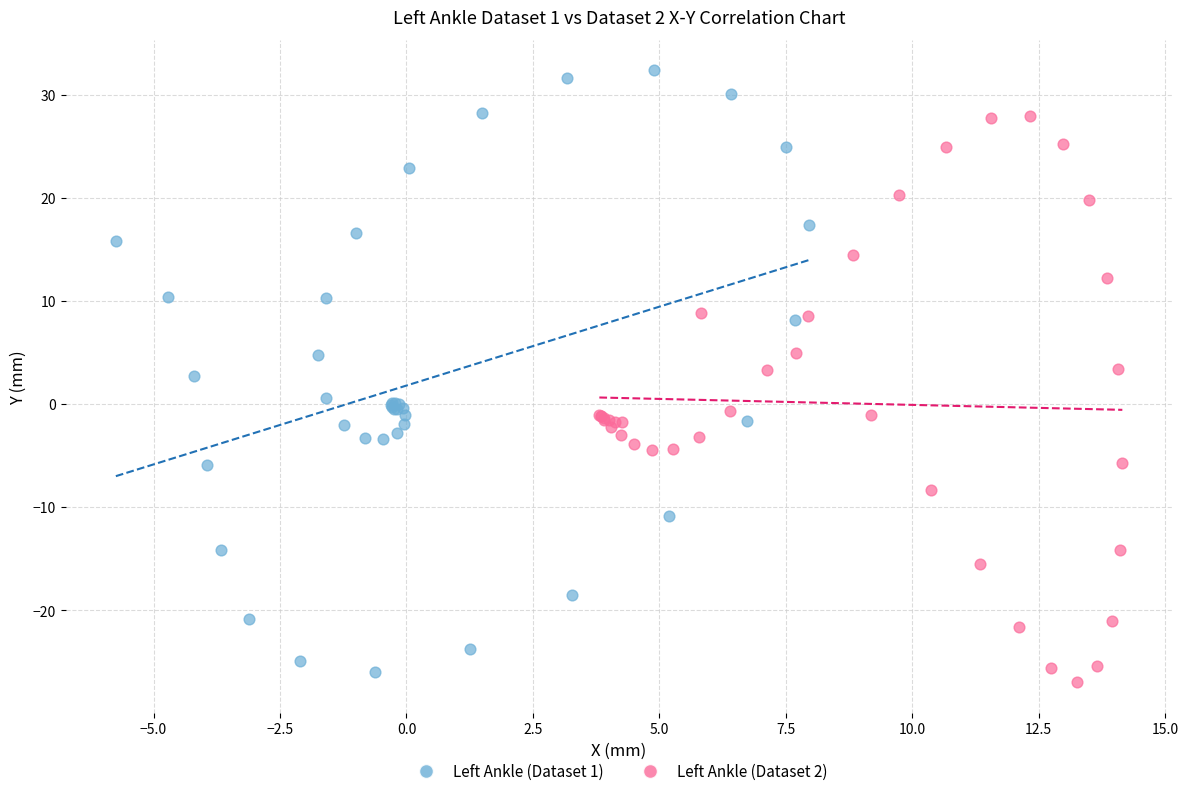

Which series reaches the maximum Y coordinate?

Left Ankle (Dataset 1)